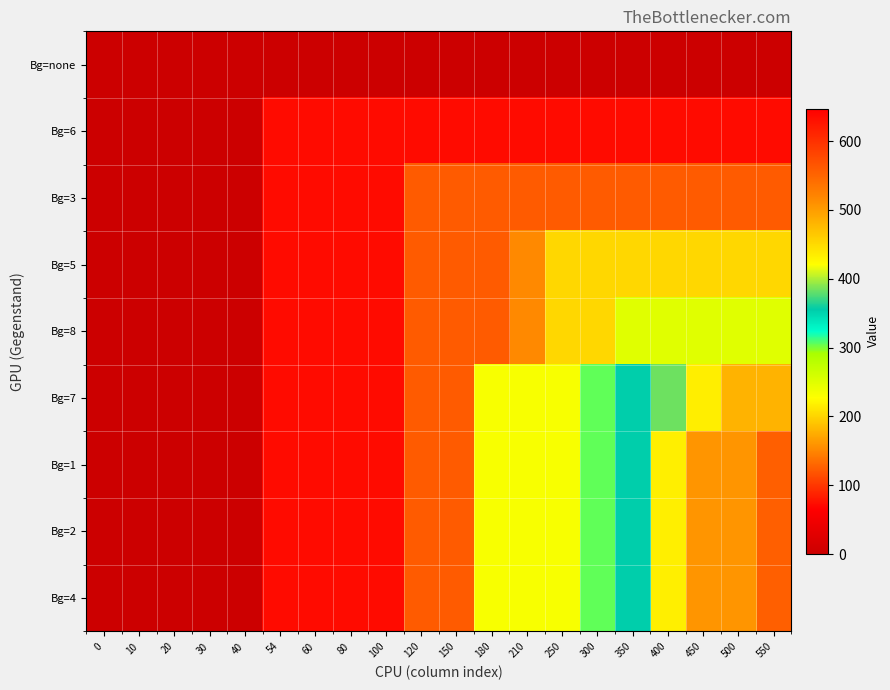

Between 40 and 400, which is larger?

40